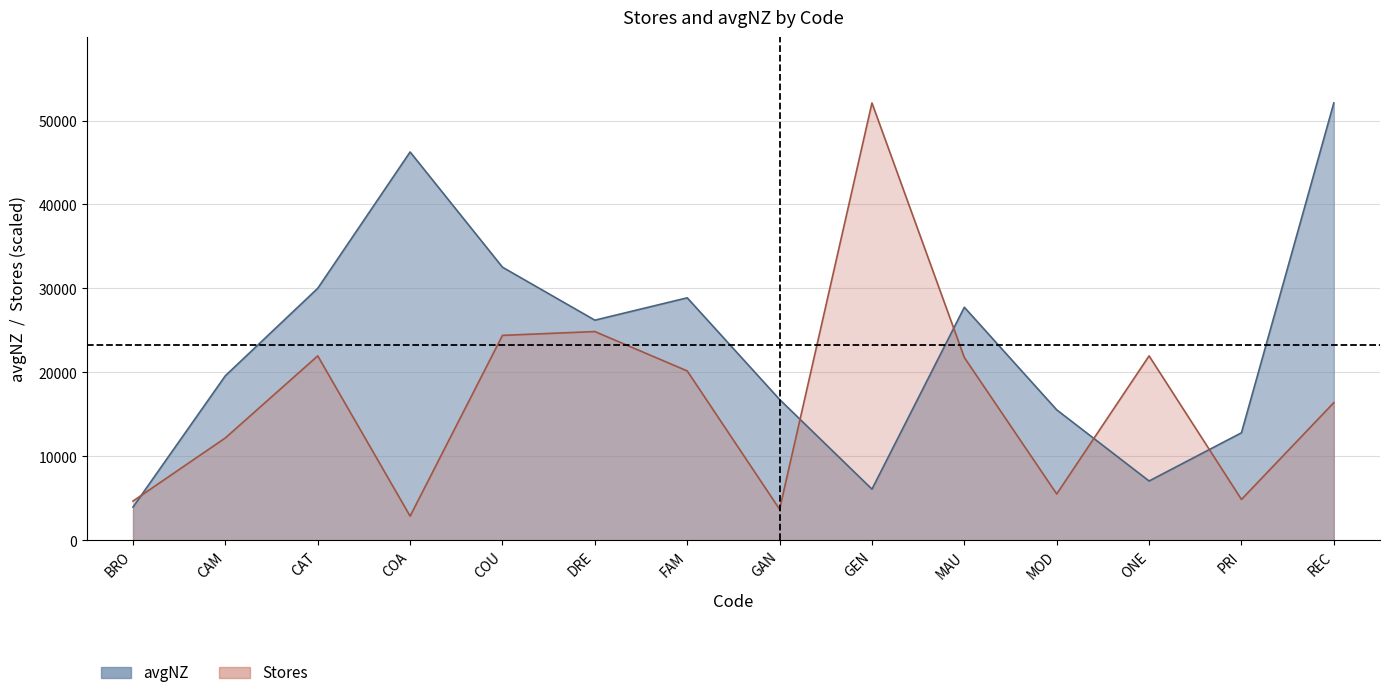

True or false: Stores has more than 0 points higher than both neighbors.

True